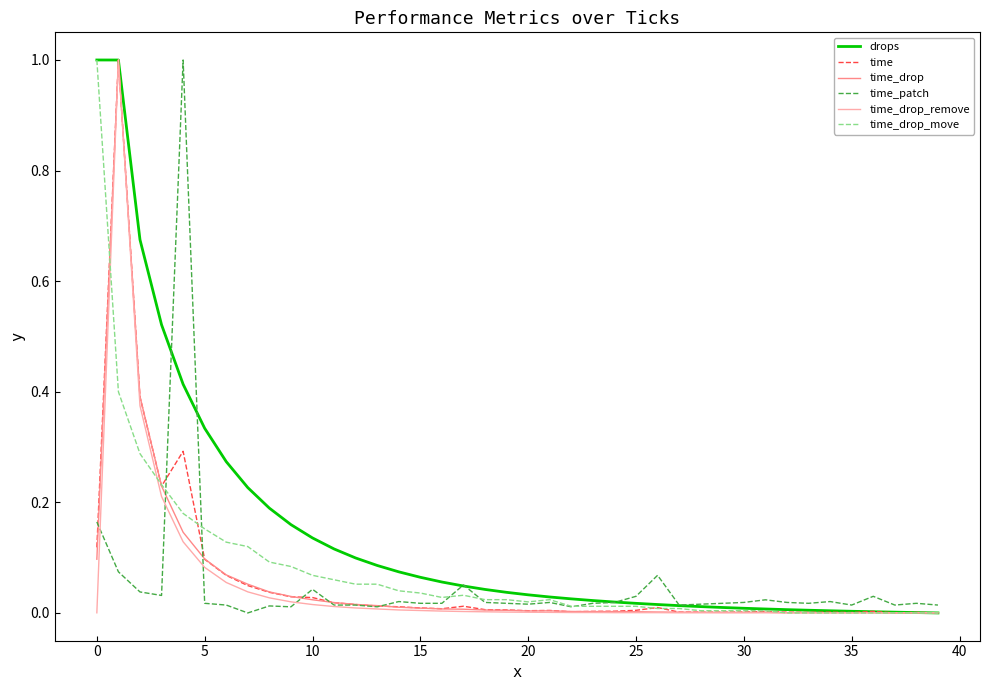

Which series has the largest total across all categories?

drops